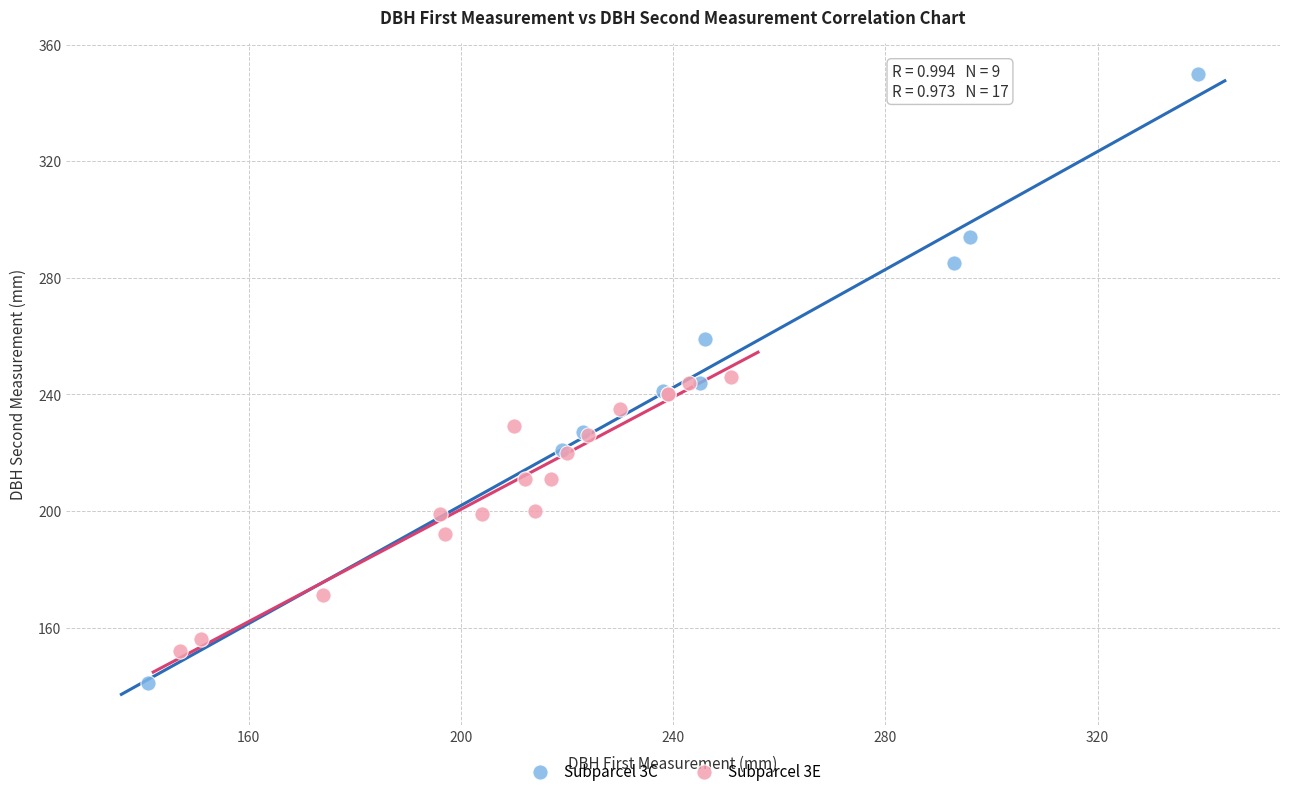

Which series has the largest Y range (max minus min)?

Subparcel 3C